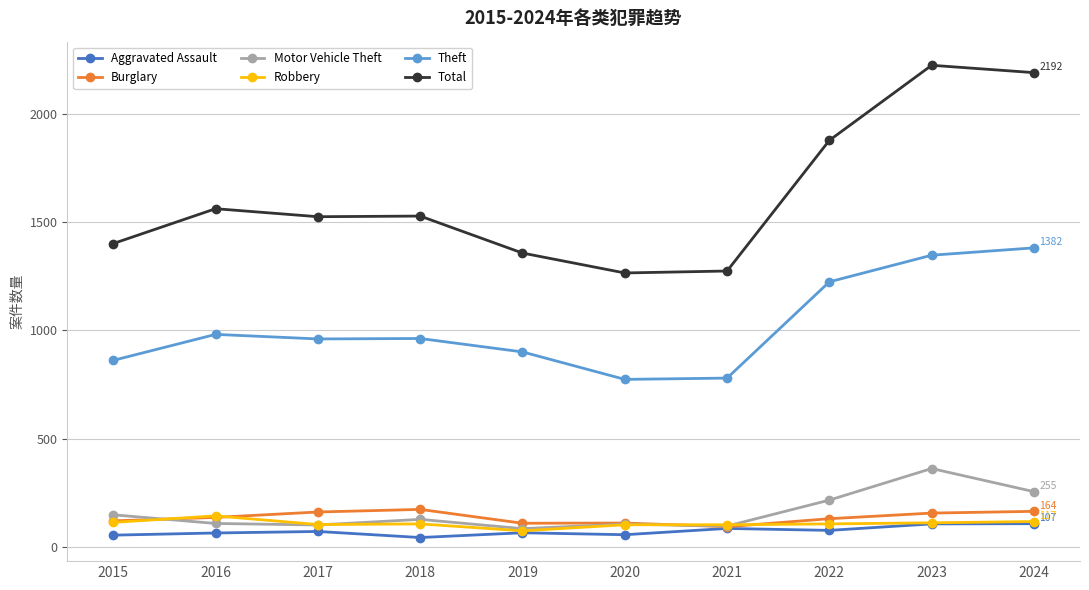

Between 2018 and 2019, which series saw the biggest shift?

Total